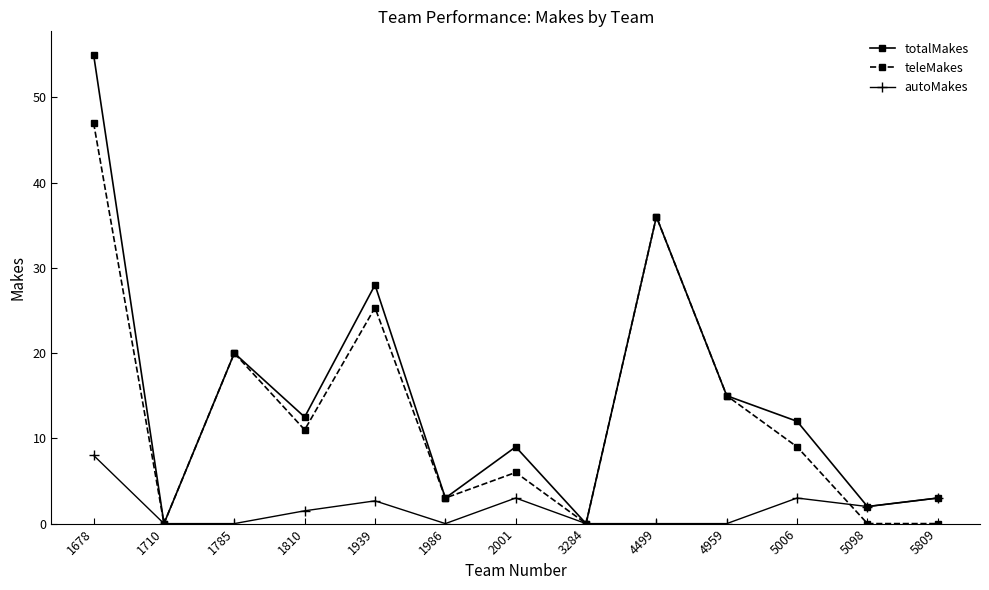

What is the value of the totalMakes point at the 10th from the left?

15.0